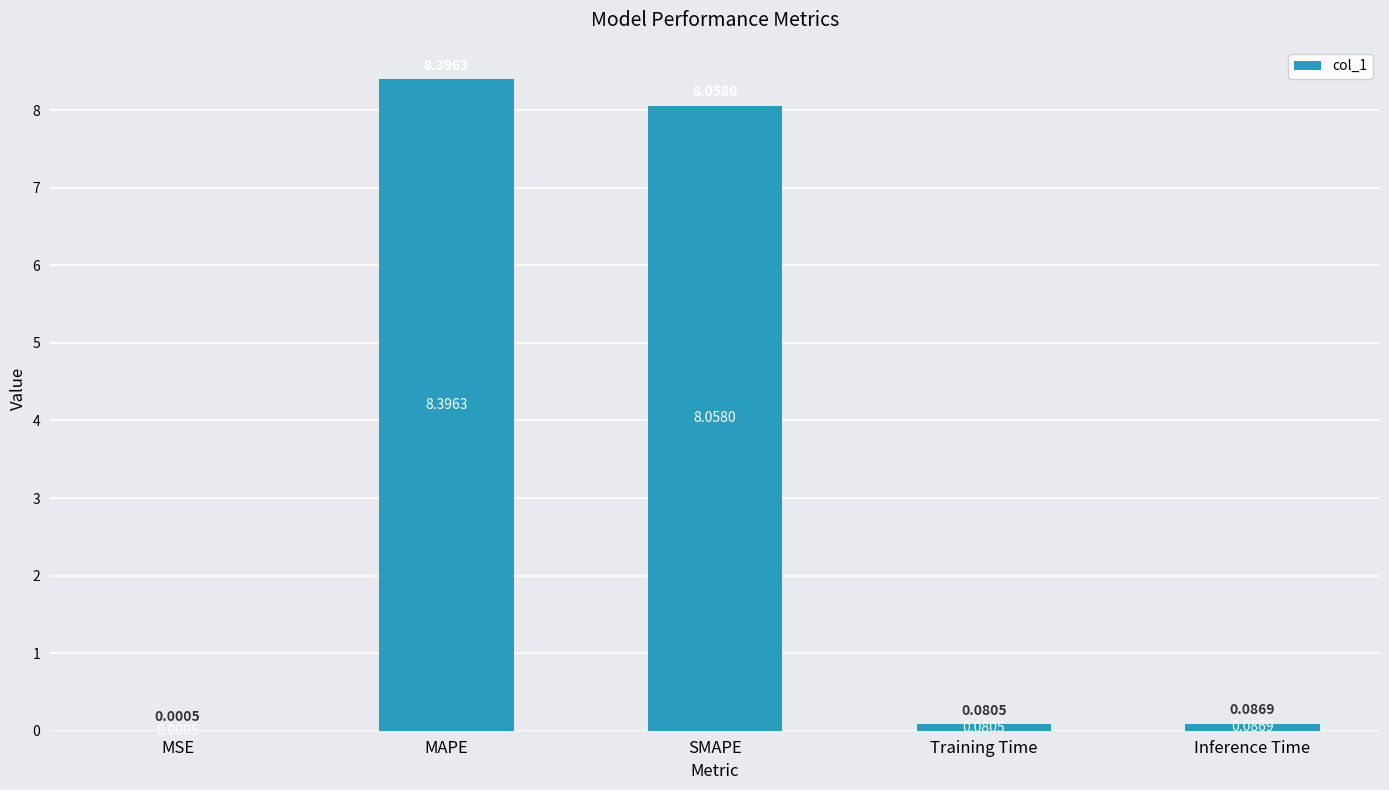

Which has a higher value, SMAPE or MAPE?

MAPE